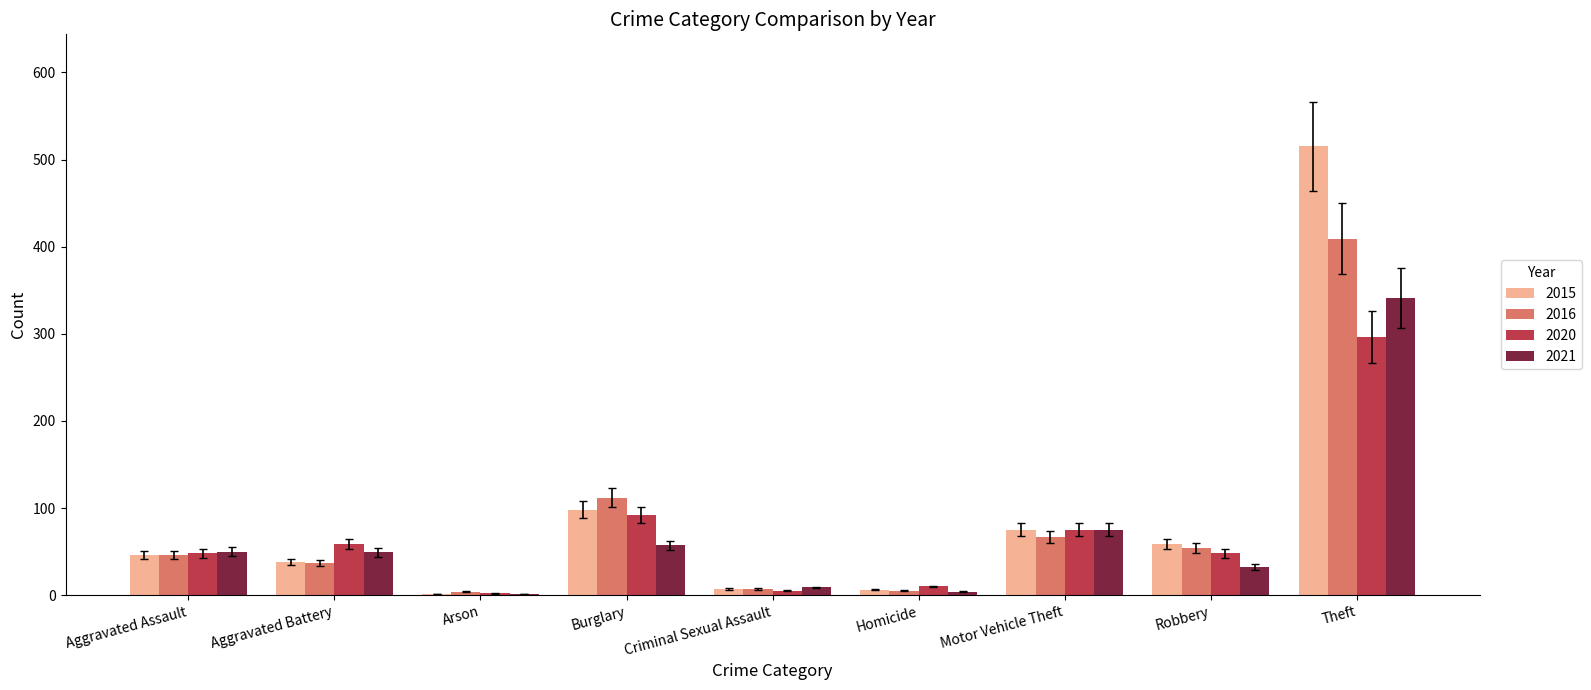

Which series has the widest spread of values?

2015